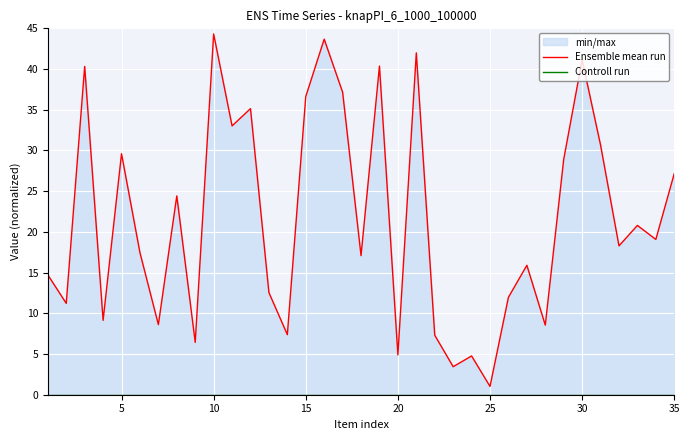

What is the maximum value shown in the chart?

44.3